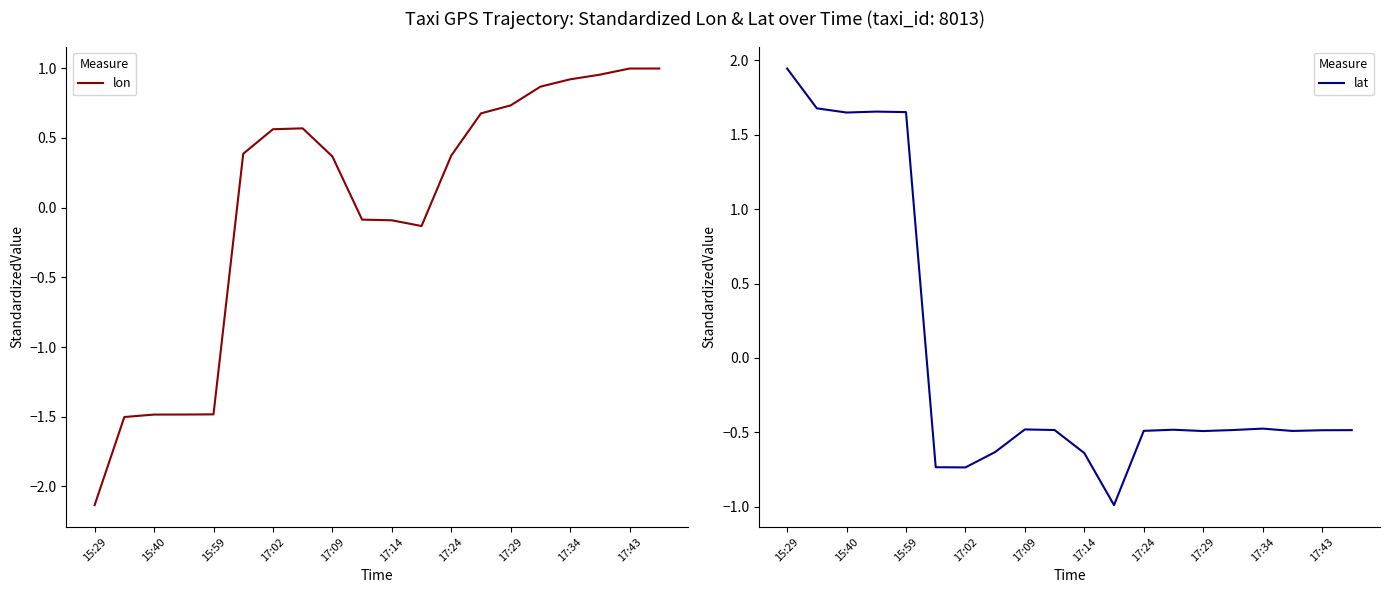

Which series has the widest spread of values?

lon